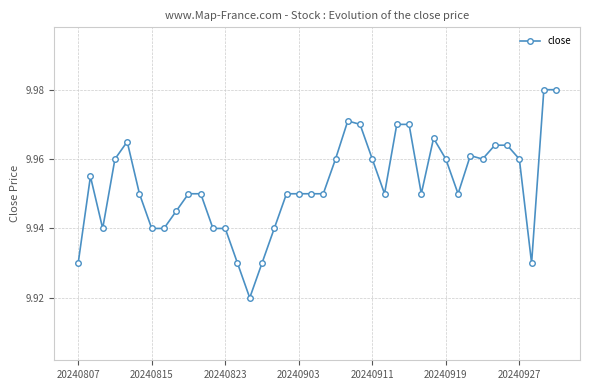

How many values are between 9 and 10?

40